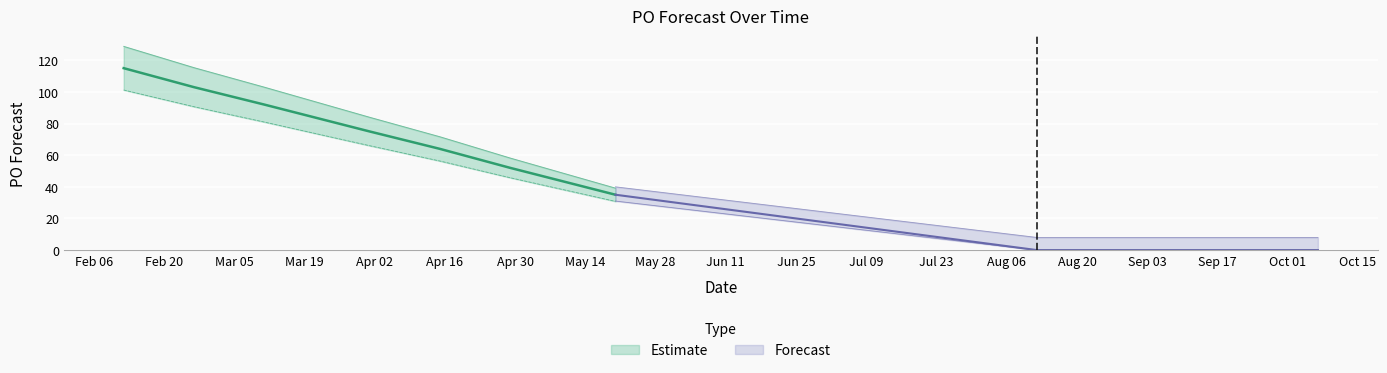

What is the label of the 1st point from the left?

2024-02-12